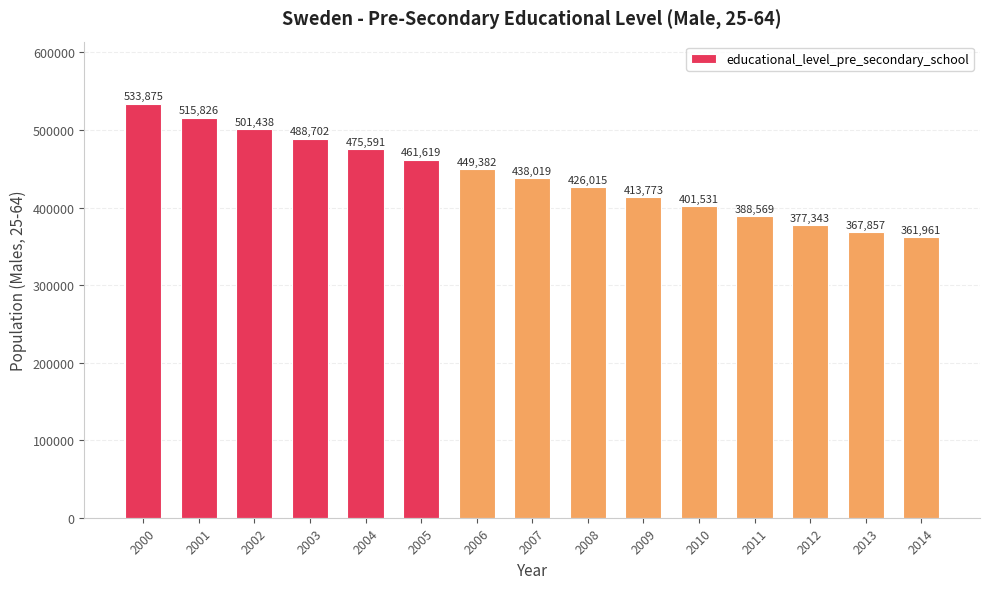

Reading left to right, what are all the values shown in this chart?

533875	515826	501438	488702	475591	461619	449382	438019	426015	413773	401531	388569	377343	367857	361961